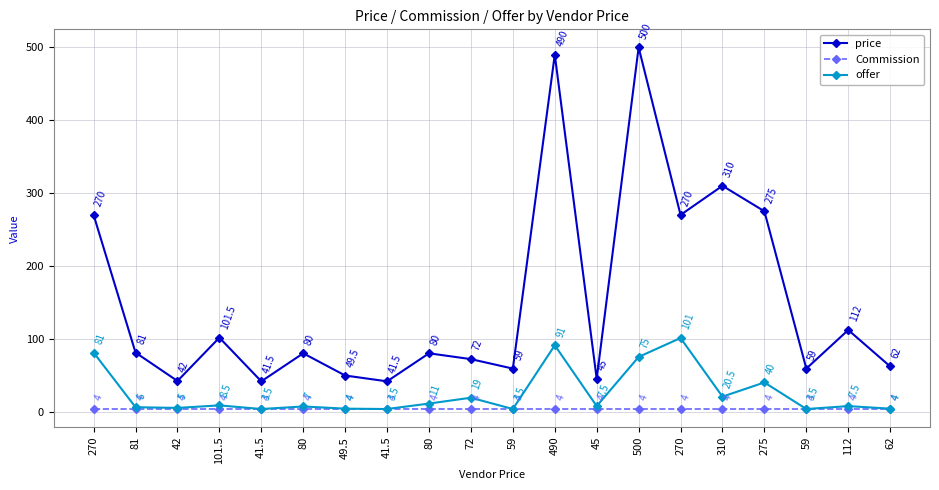

What is the value of the Commission point at the 12th from the left?

4.0